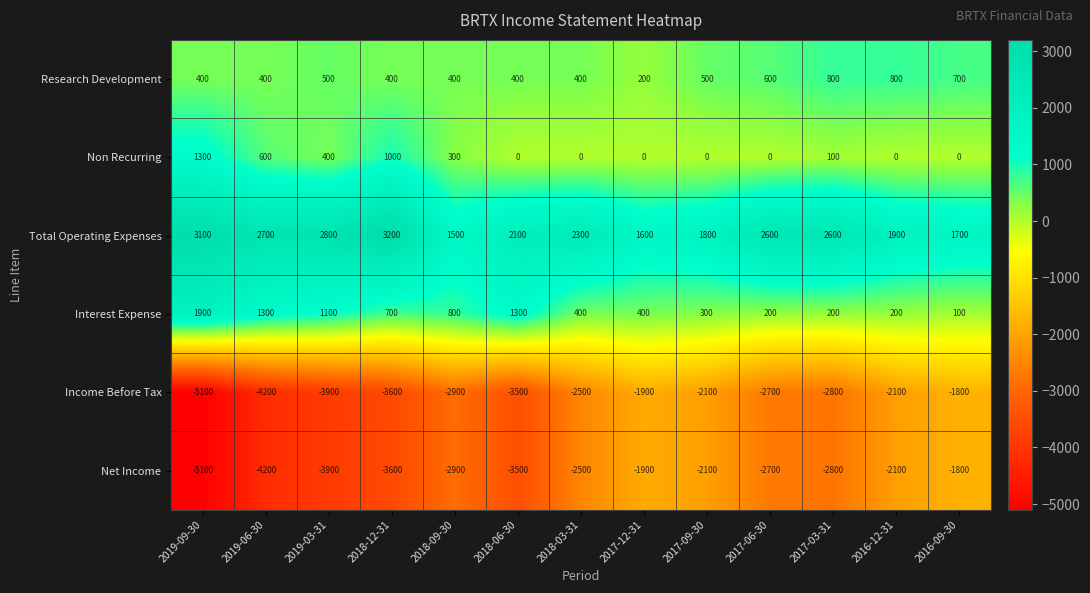

What is the smallest value displayed?

-5100